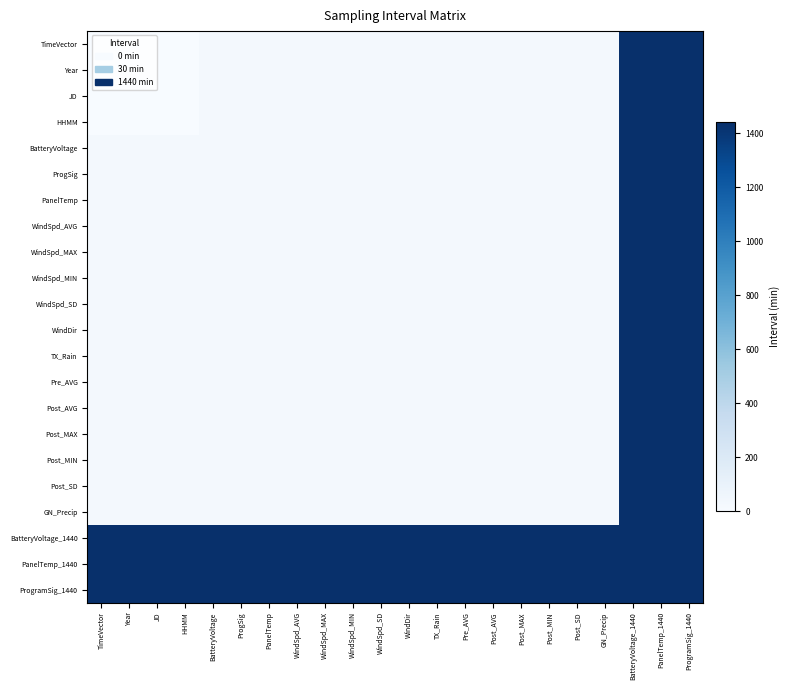

Which series changed the most between HHMM and ProgSig?

TimeVector